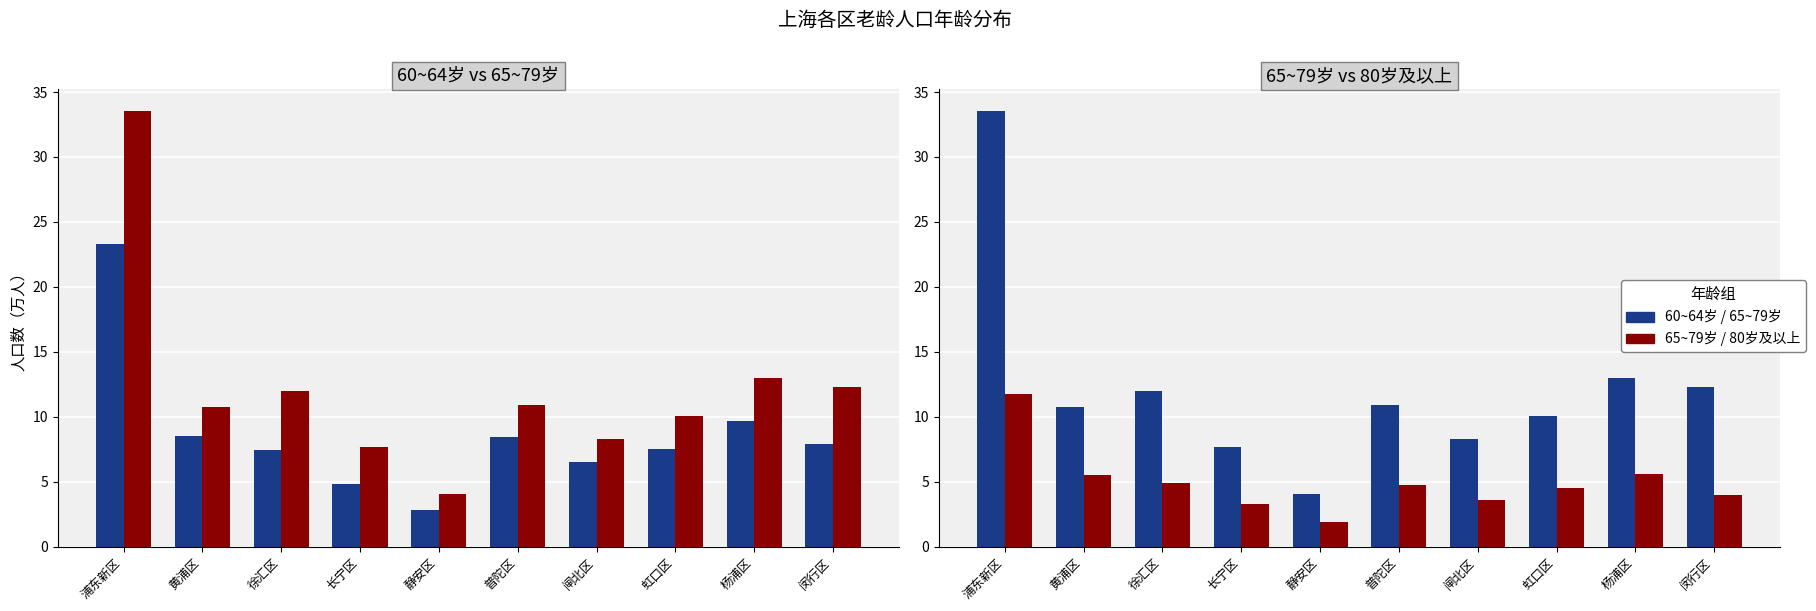

At which label is 80岁及以上 closest to 6?

杨浦区